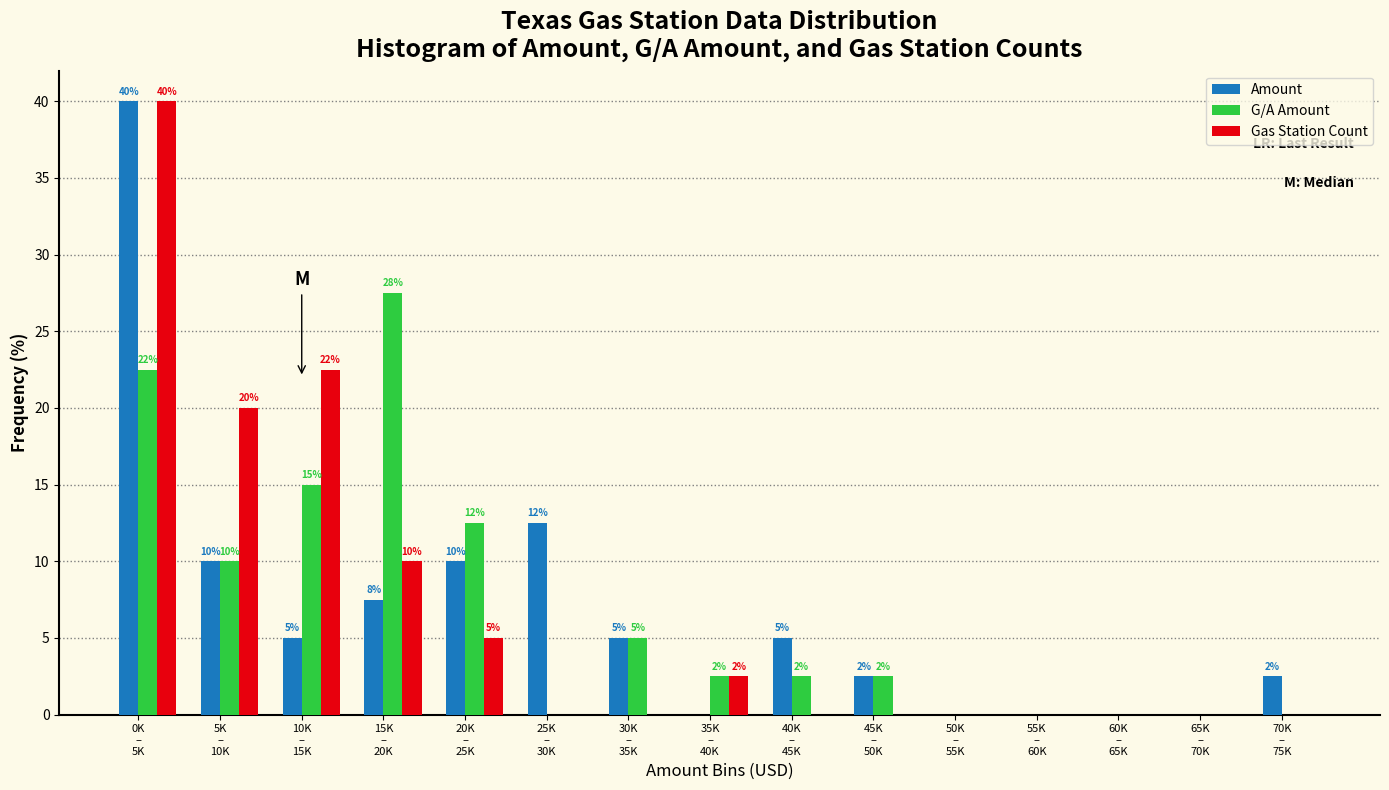

What is the highest value of the Gas Station Count series?

40.0